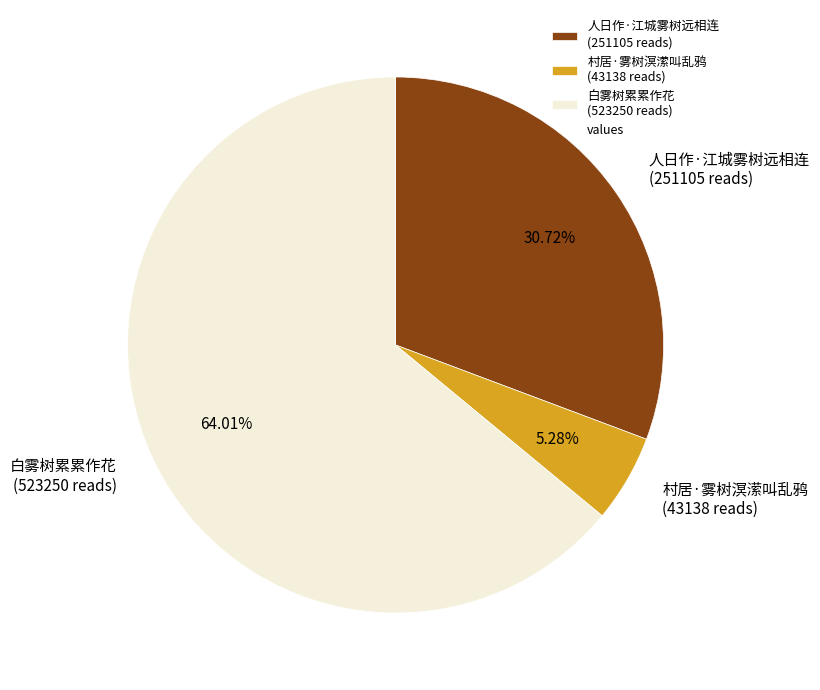

Rank the categories by value from lowest to highest.

村居·雾树溟潆叫乱鸦, 人日作·江城雾树远相连, 白雾树累累作花